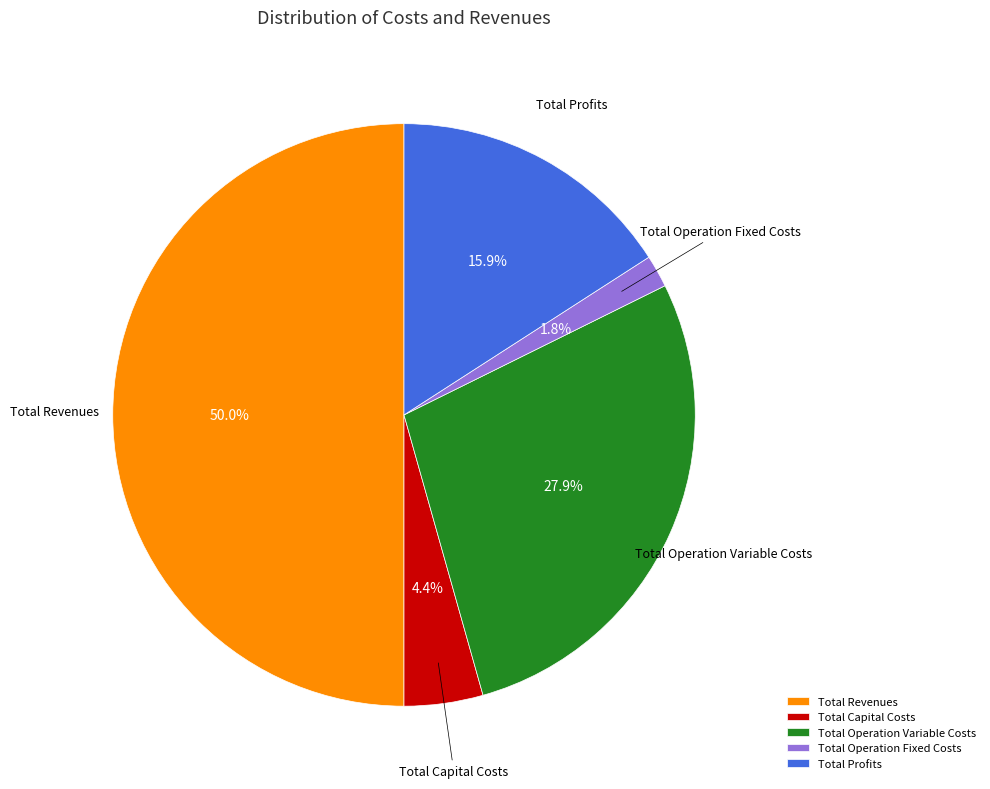

The Total Operation Fixed Costs slice represents 16% of the pie. True or false?

False